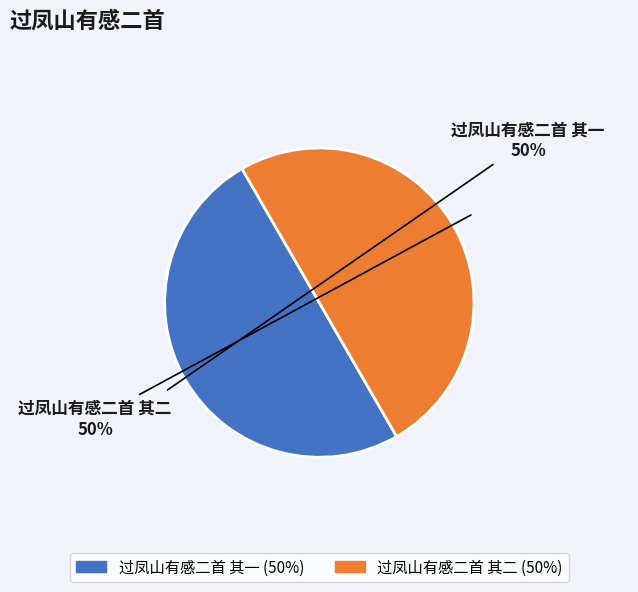

How many segments does this pie chart have?

2